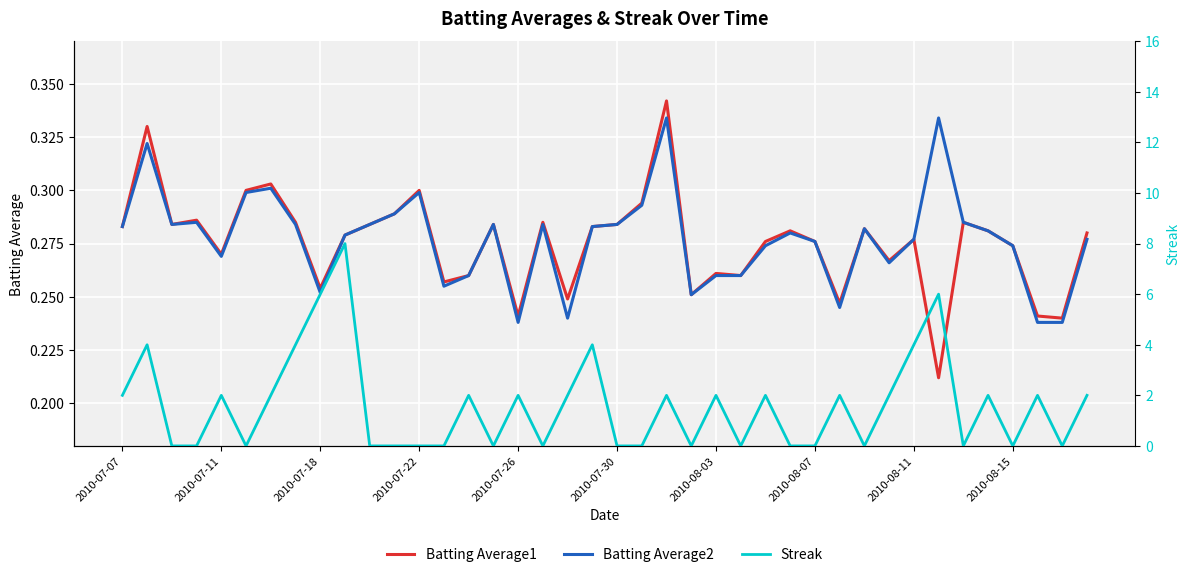

What are all the series names shown in the legend?

Batting Average1, Batting Average2, Streak